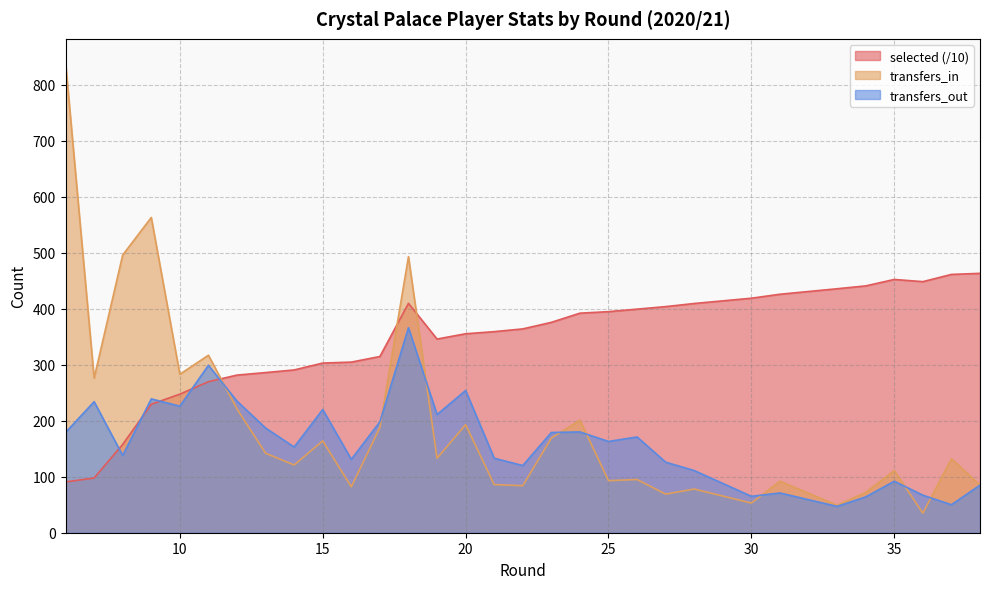

What is the total value across all series at 8?

791.7